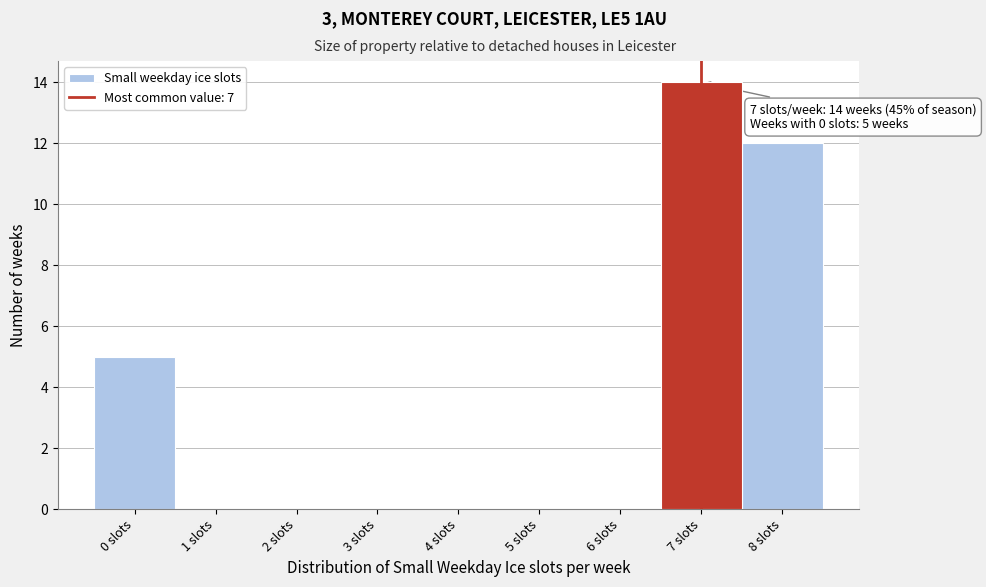

Which range on the x-axis has the tallest bar?

6.5 to 7.5